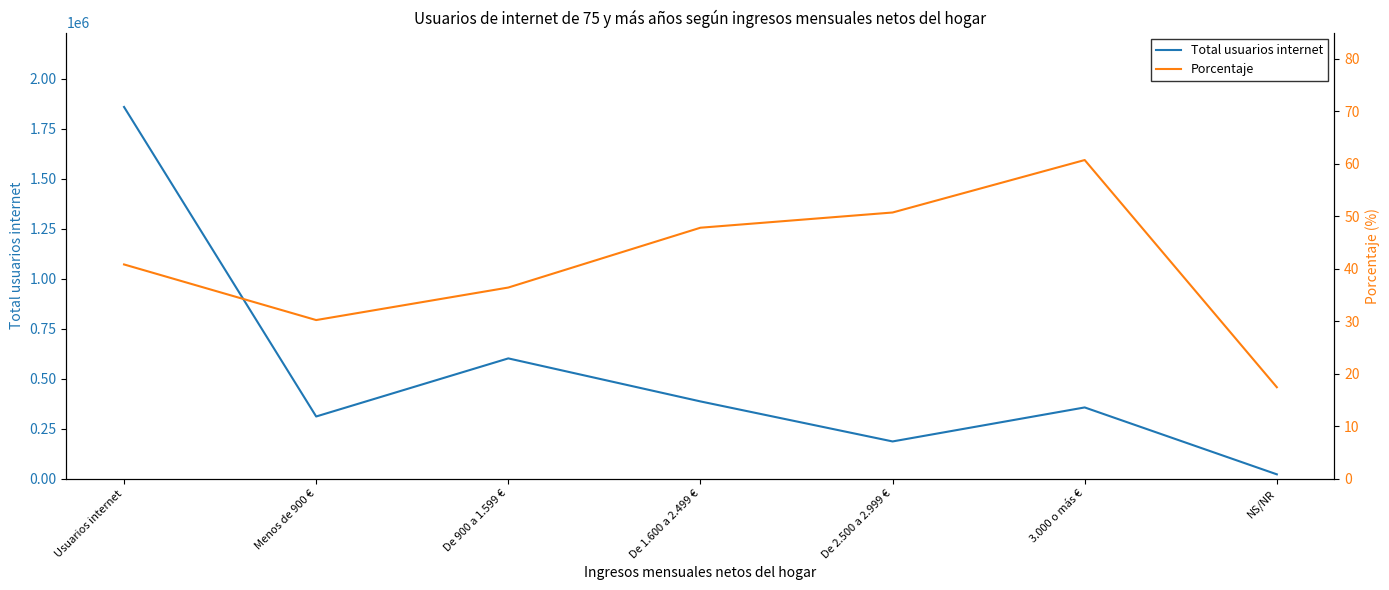

True or false: Total usuarios internet has more than 0 points higher than both neighbors.

True